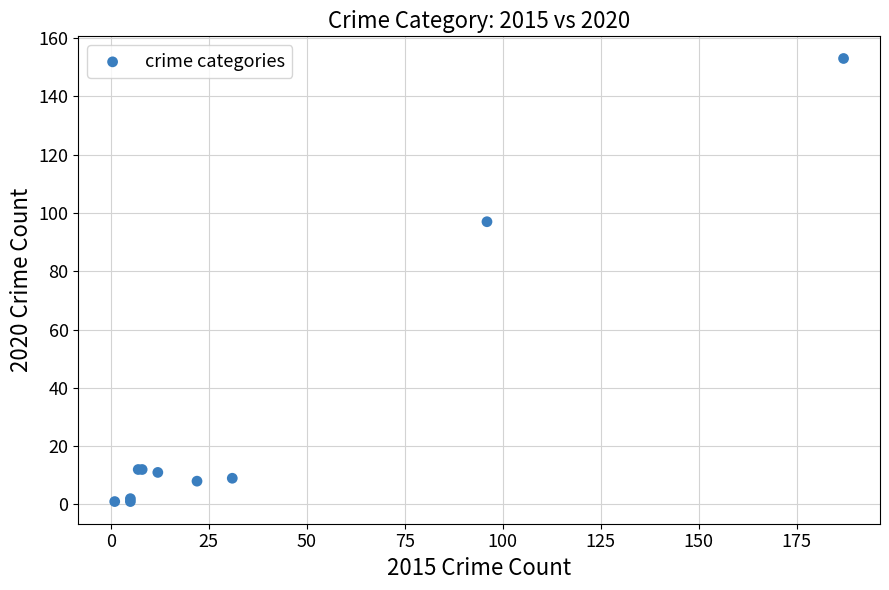

What Y value in the scatter plot is closest to 77?

97